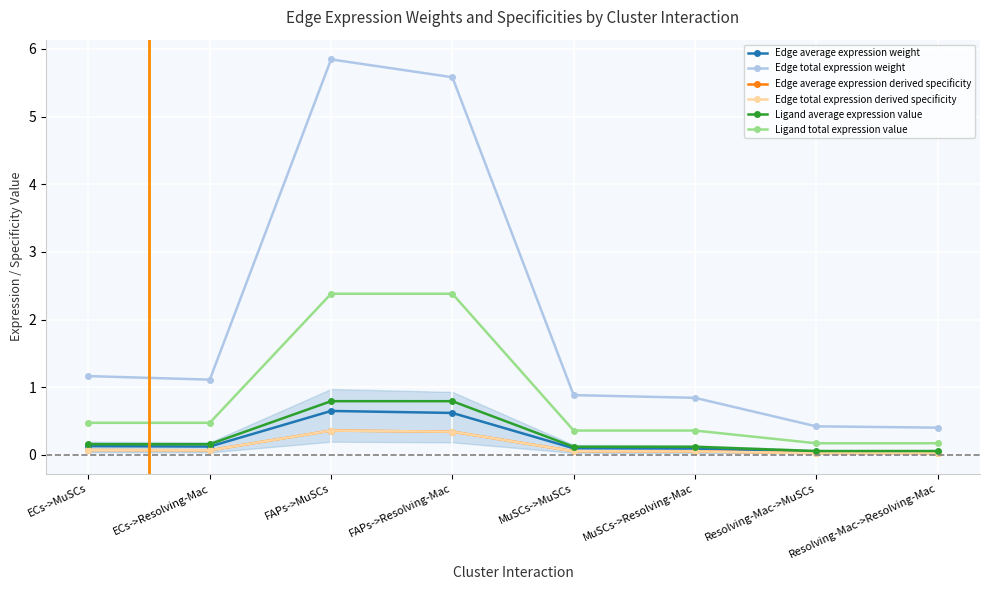

Does the chart have visible grid lines?

Yes